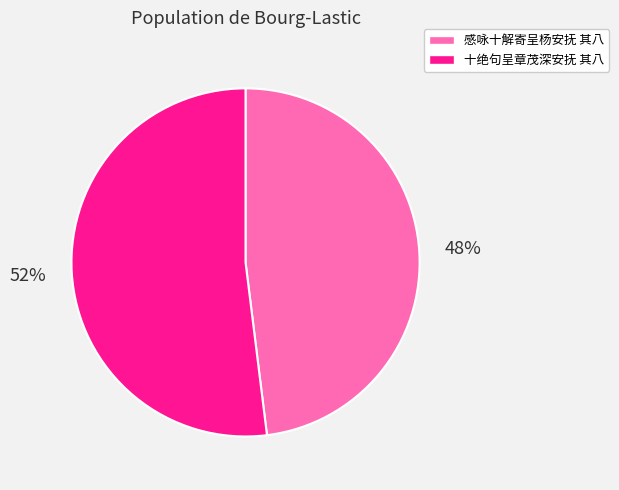

What percentage is the 十绝句呈章茂深安抚 其八 slice, to the nearest percent?

52%